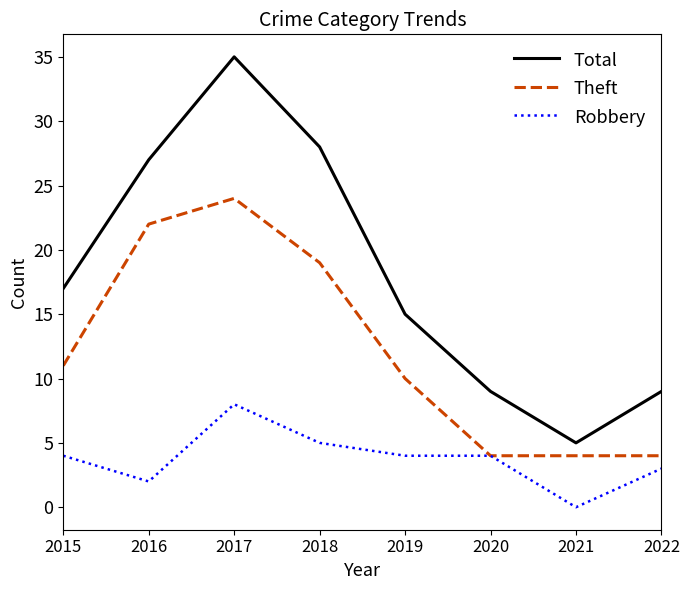

Is the value of Total at 2021 greater than the value of Robbery at 2017?

No